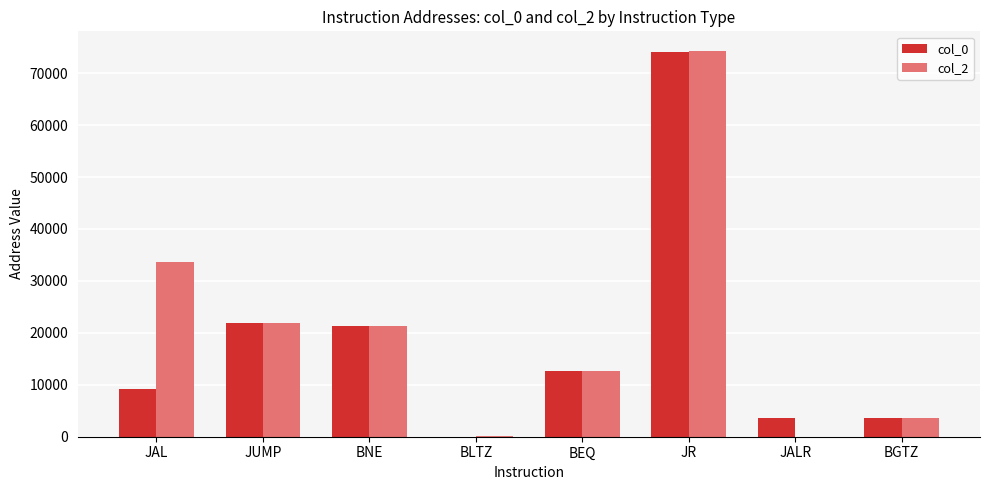

At which category is the sum across all series the highest?

JR